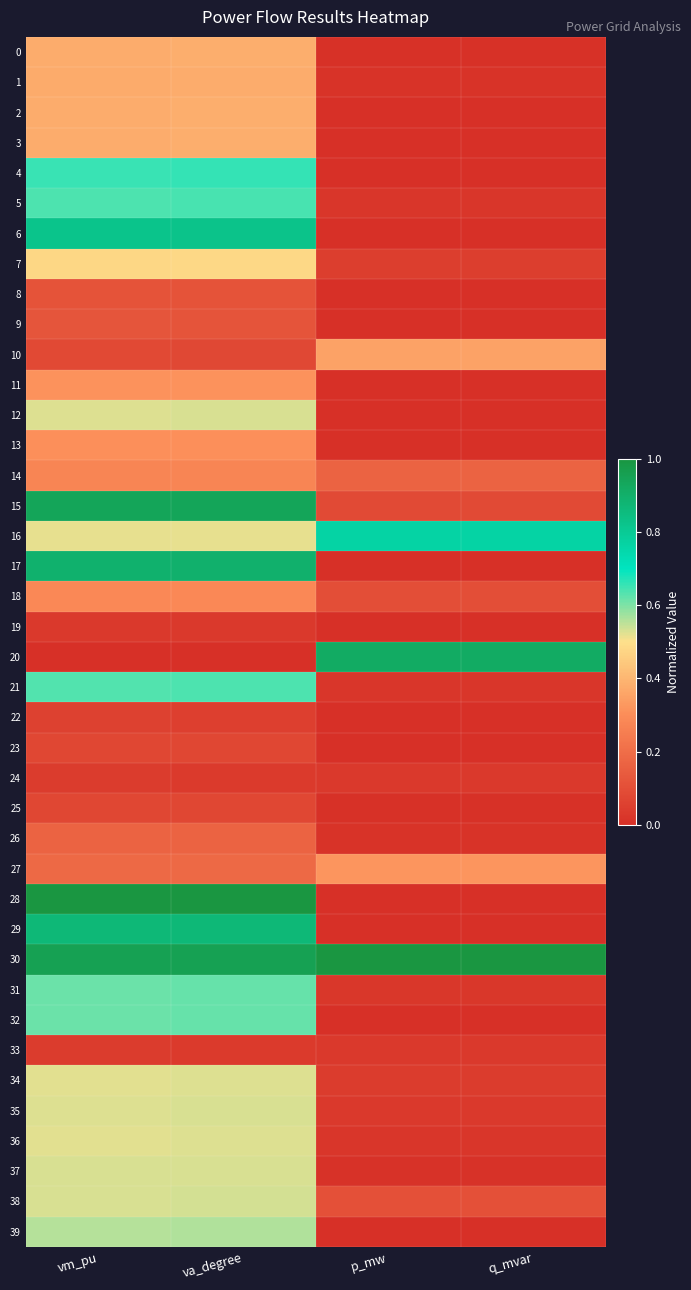

Which has a higher value, p_mw or va_degree?

va_degree